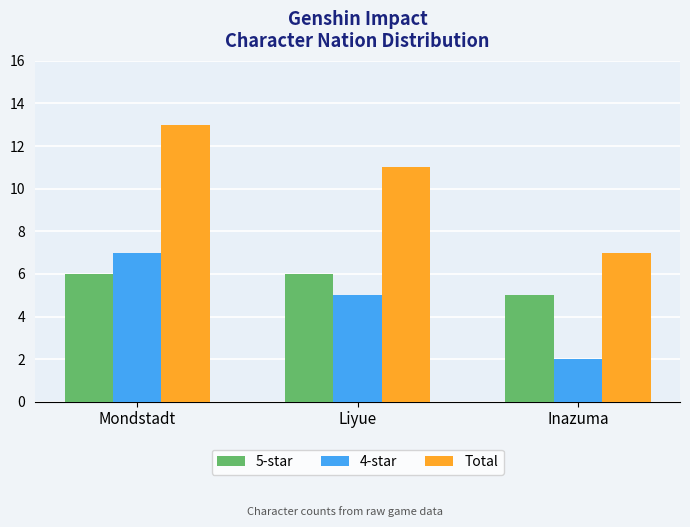

Which series has the largest range (max minus min)?

Total